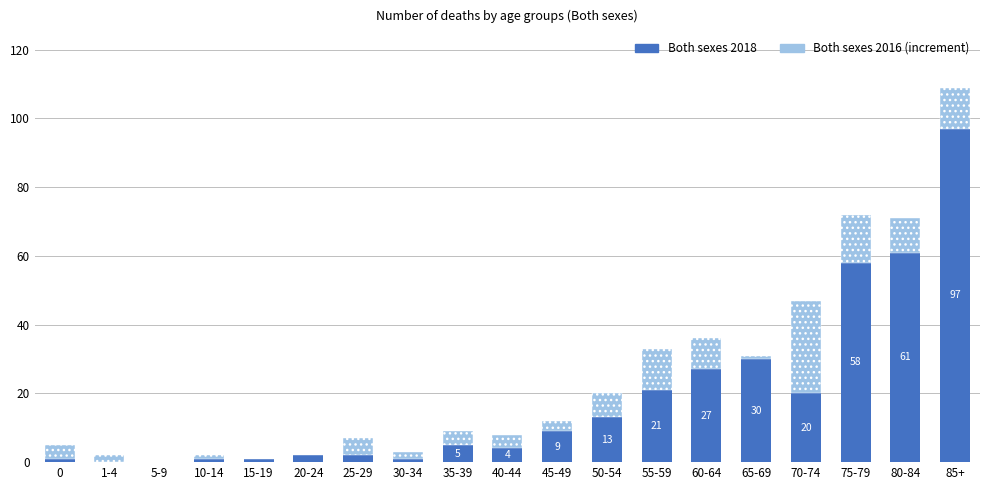

At which category is the sum across all series the highest?

85+